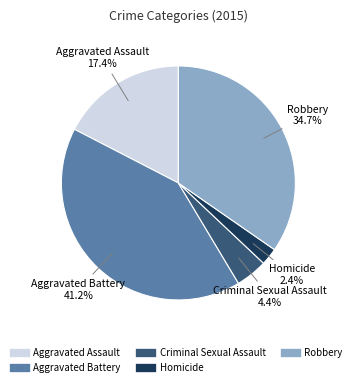

What portion of the pie excludes Robbery?

65.3%